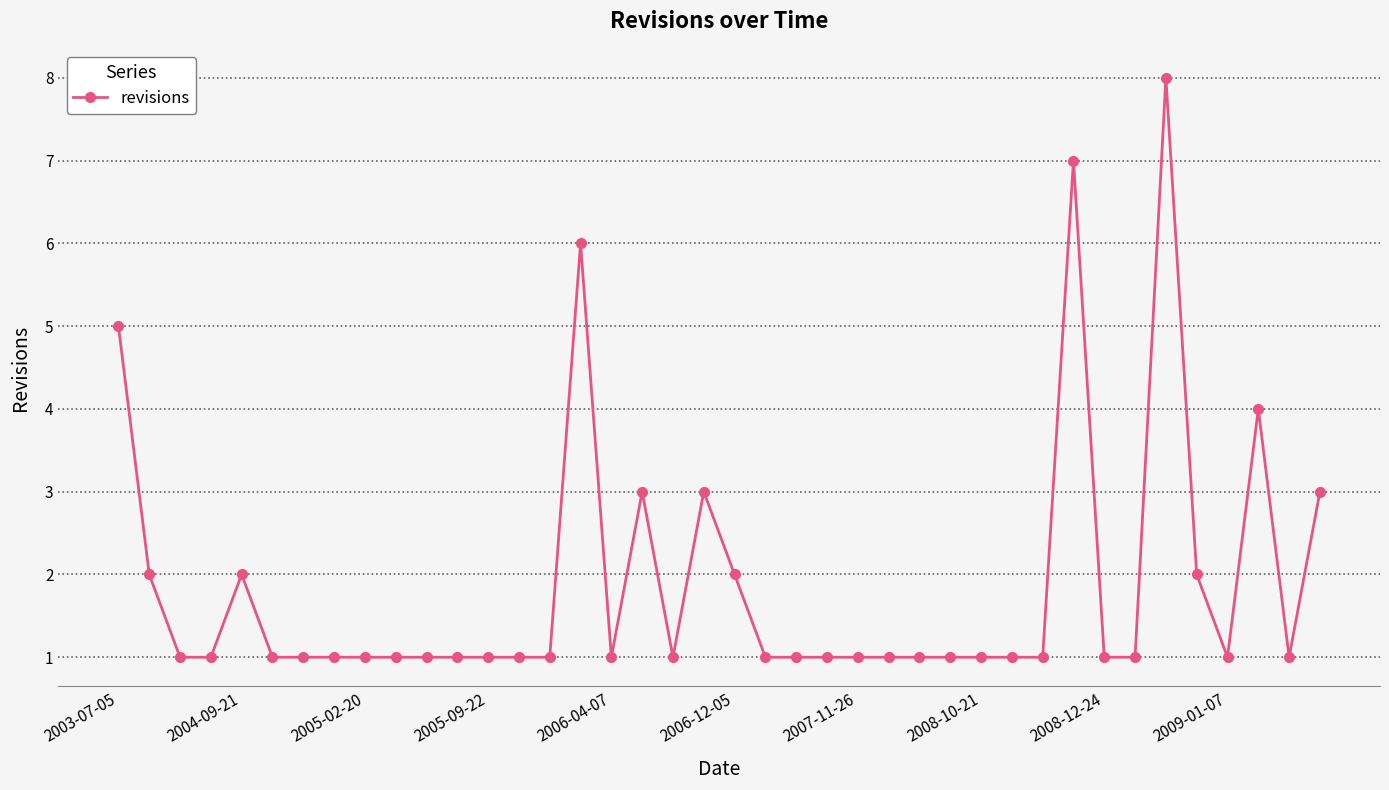

What is the difference between the maximum and minimum values?

7